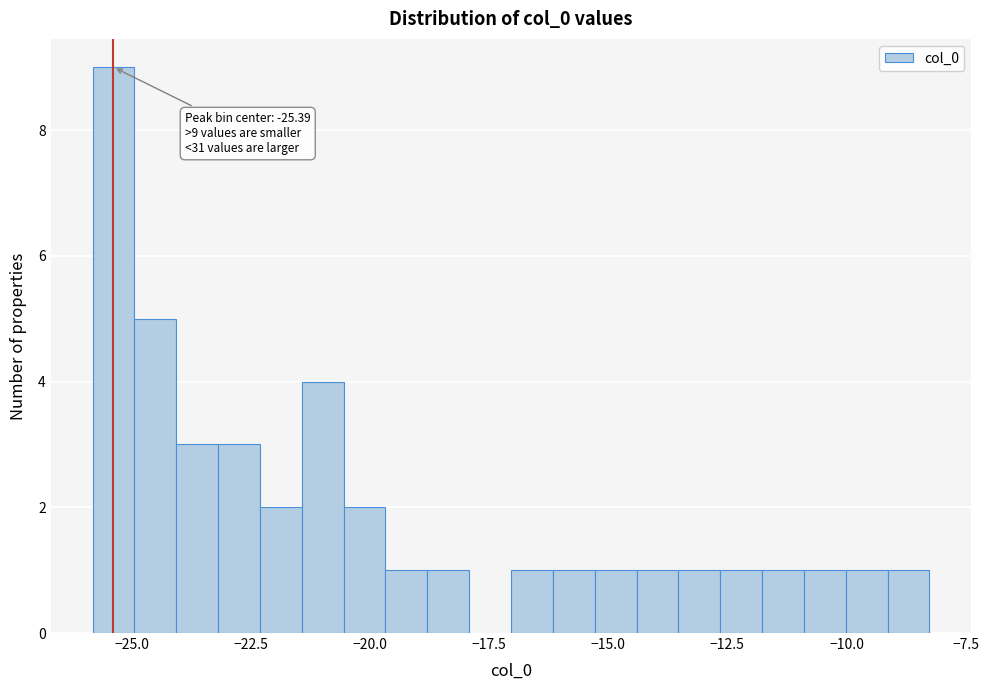

Read against the x-axis, roughly where is the centre of the tallest bar?

-25.5